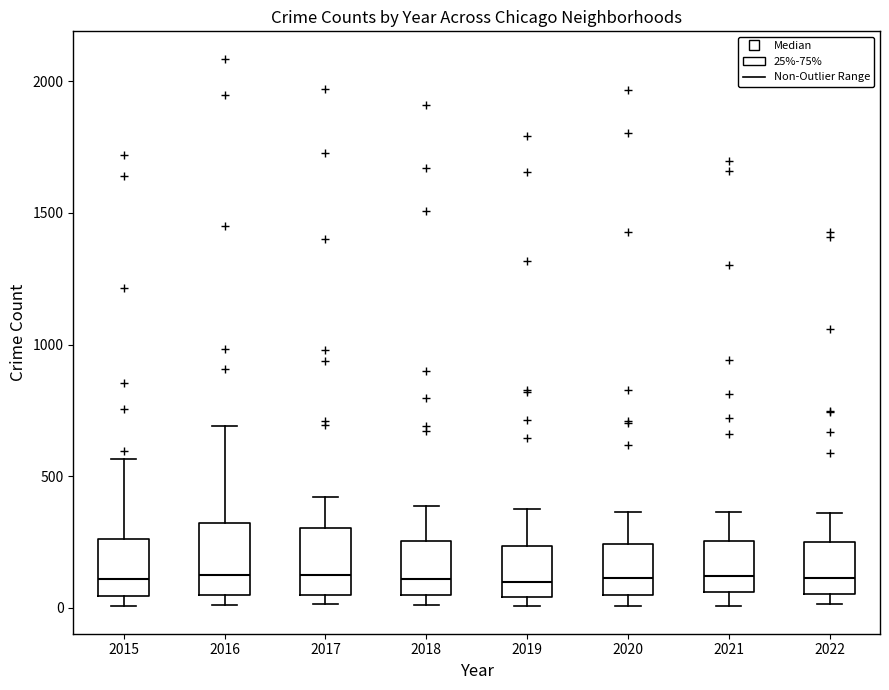

Where does the upper whisker of the box at x = 2015 end on the y-axis? The values are not printed on the chart, so give them approximately, as read against the axis.

550